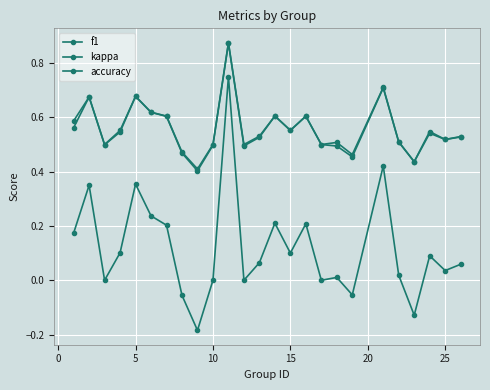

How many lines are shown in the chart?

3